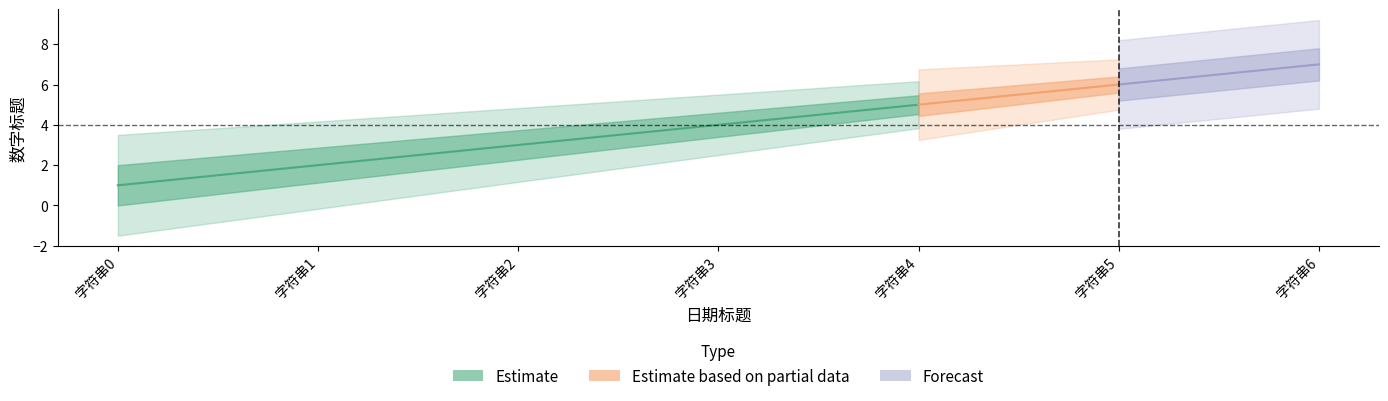

Which category has the highest value across all series?

字符串6